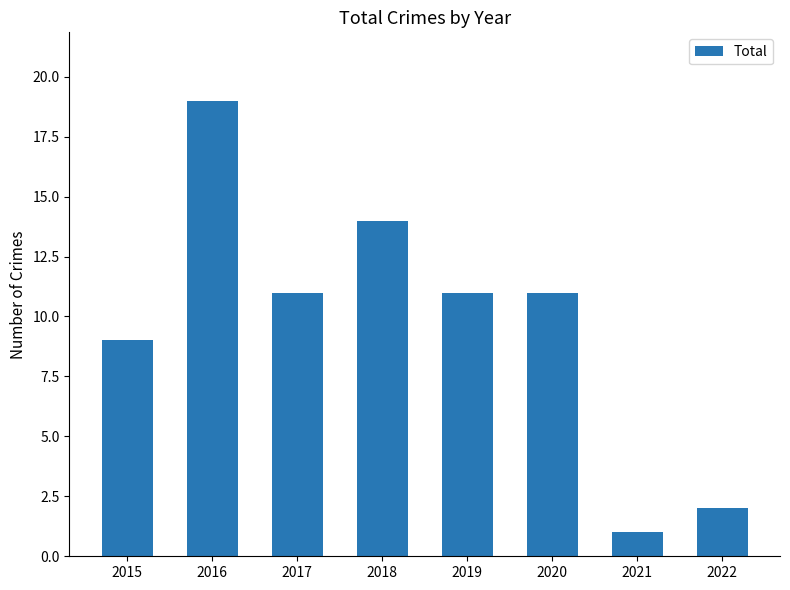

Approximately how many times larger is the value at 2020 compared to 2019?

1.0